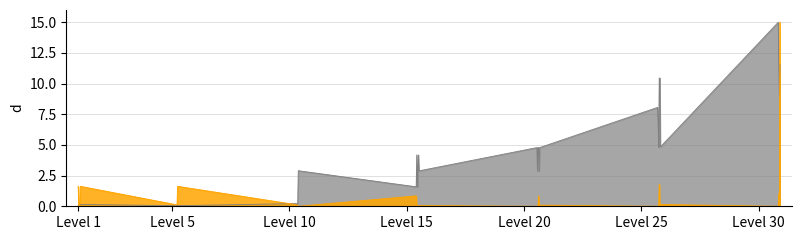

At which category is the sum across all series the highest?

30